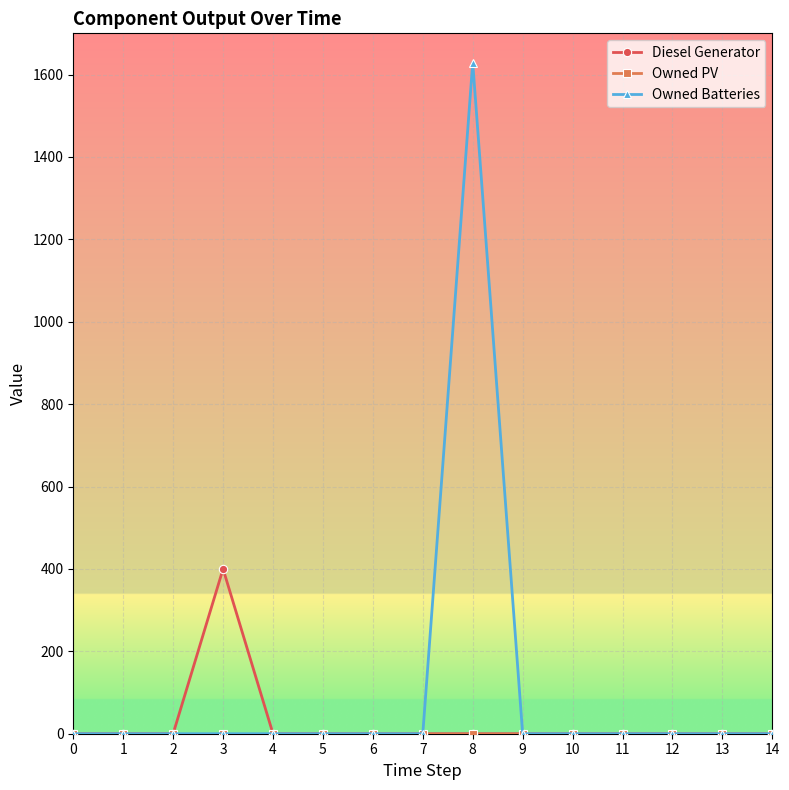

What is the maximum value for Owned Batteries?

1629.0